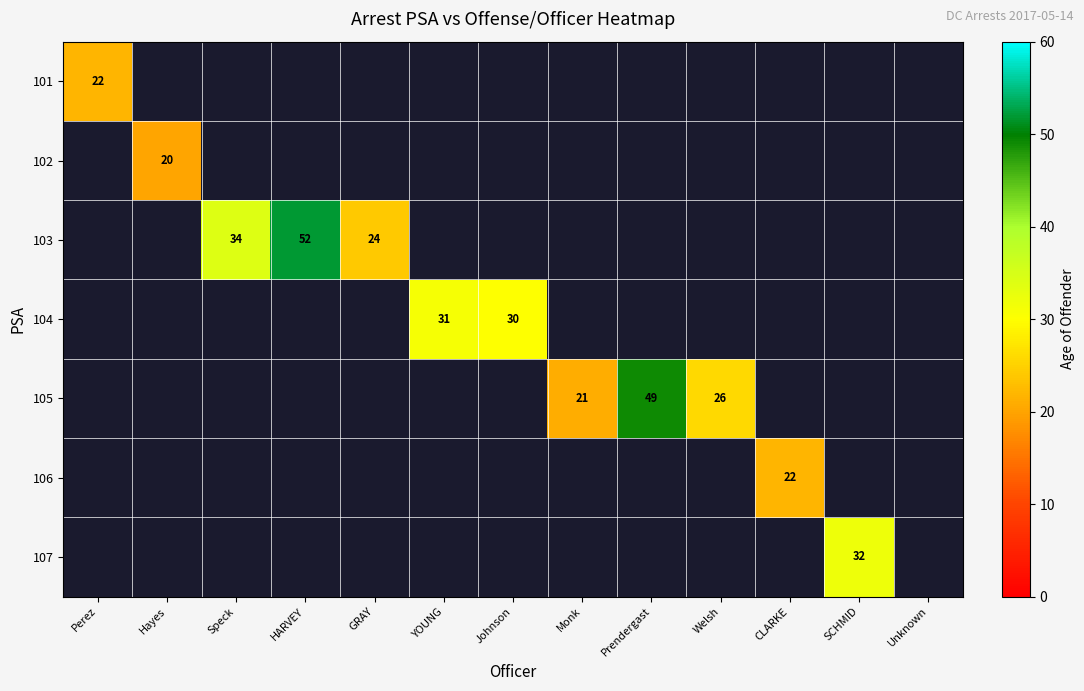

At which category does the chart reach its minimum across all series?

Hayes